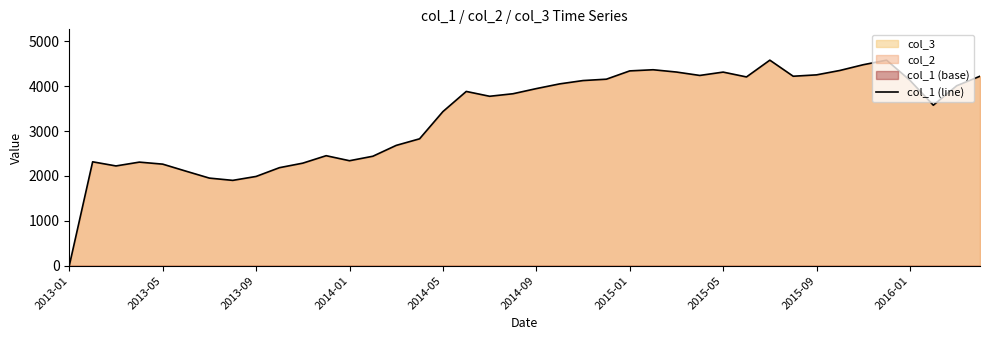

What is the value of the 9th point from the left?

1989.9